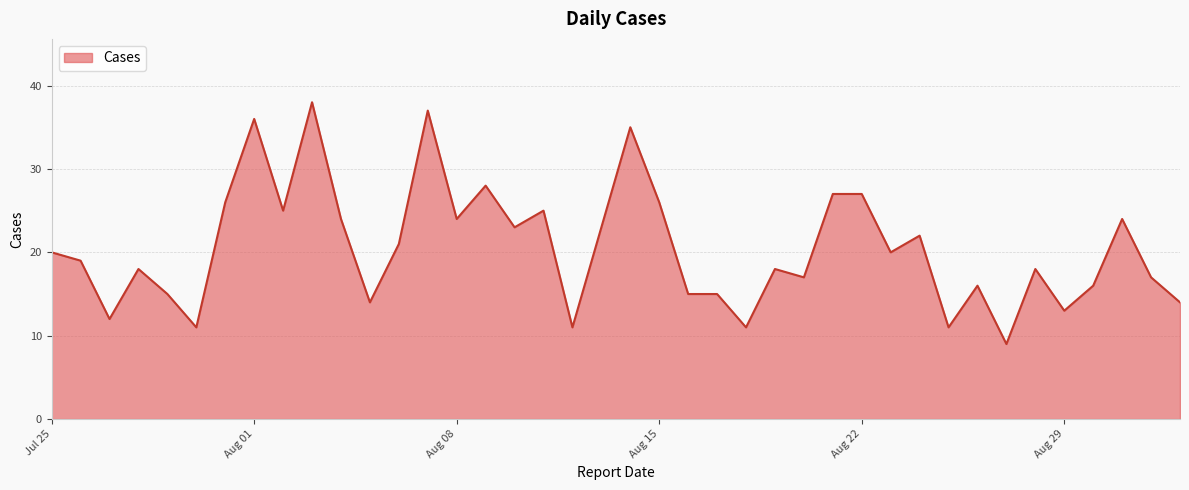

What is the difference between the maximum and minimum values?

29